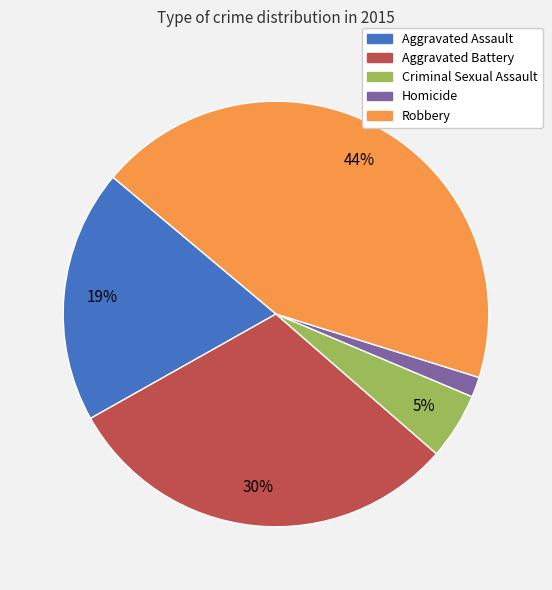

Which has a higher value, Robbery or Homicide?

Robbery